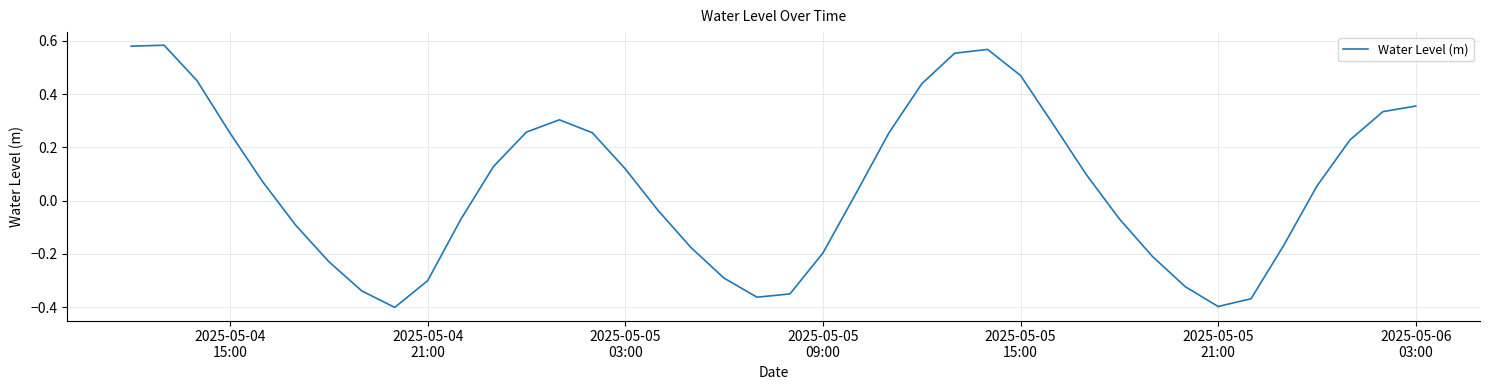

Reading right to left, what are all the values shown in this chart?

0.4	0.3	0.2	0.1	-0.2	-0.4	-0.4	-0.3	-0.2	-0.1	0.1	0.3	0.5	0.6	0.6	0.4	0.3	0.0	-0.2	-0.4	-0.4	-0.3	-0.2	-0.0	0.1	0.3	0.3	0.3	0.1	-0.1	-0.3	-0.4	-0.3	-0.2	-0.1	0.1	0.3	0.5	0.6	0.6